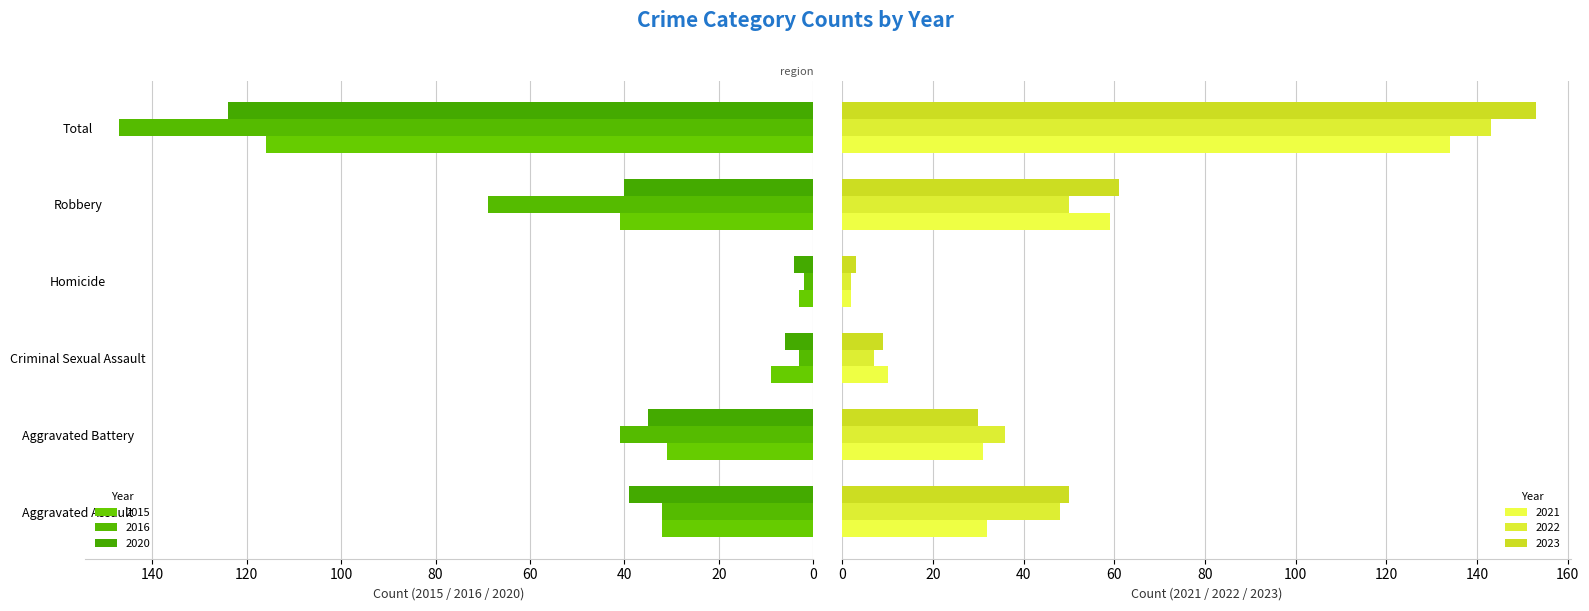

How many data points in 2015 are less than 32?

3